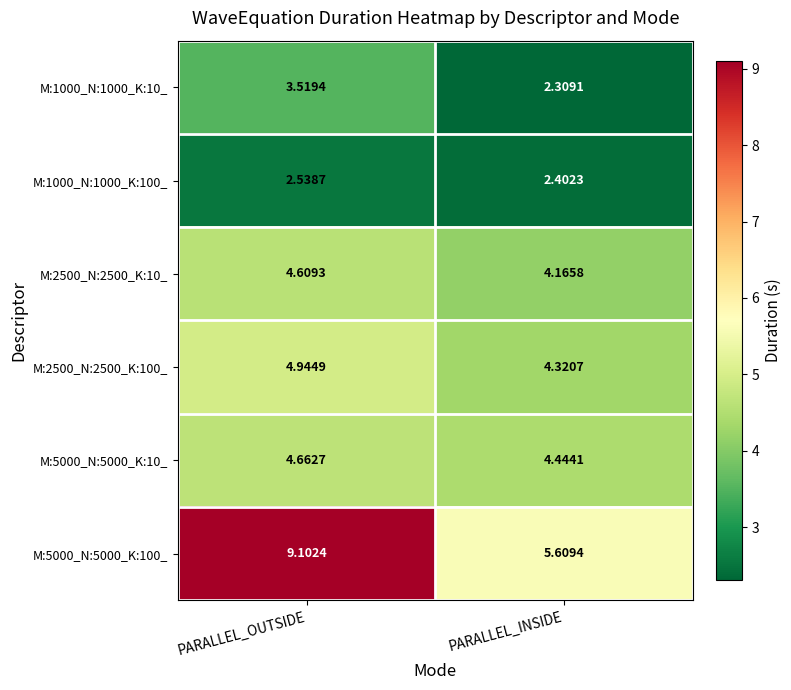

What is the spread (max minus min) of values at PARALLEL_OUTSIDE?

6.6